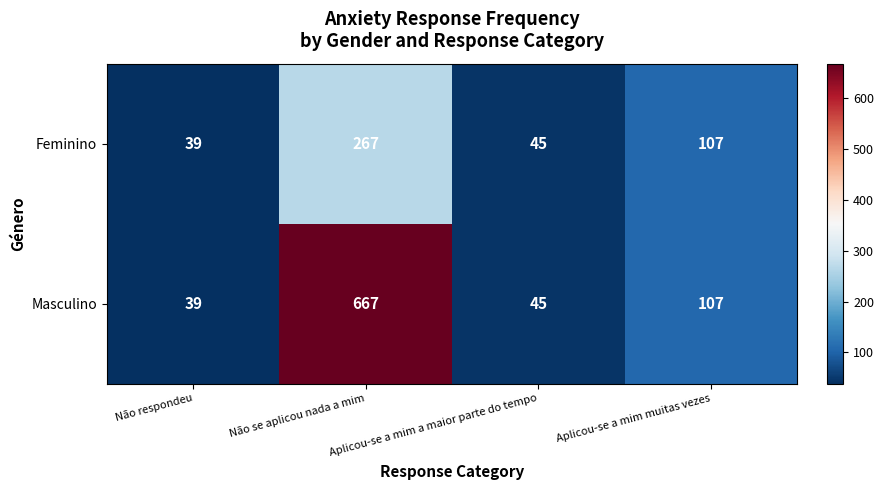

Which series has the widest spread of values?

Masculino